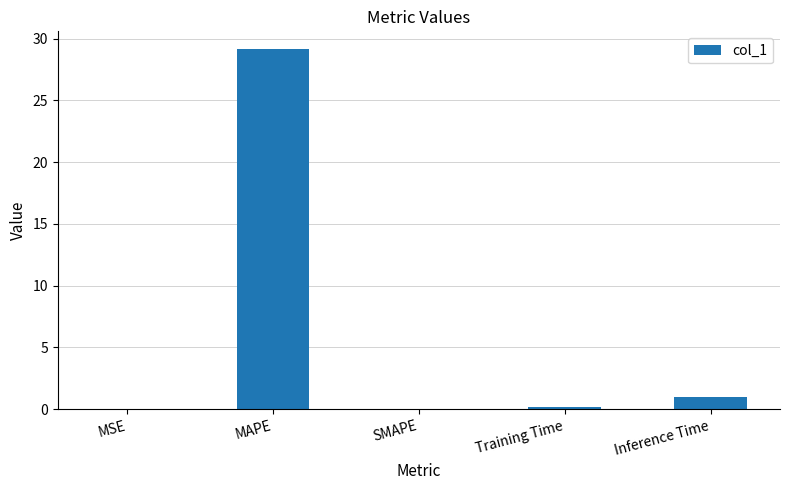

At which label is the value closest to 14?

Inference Time